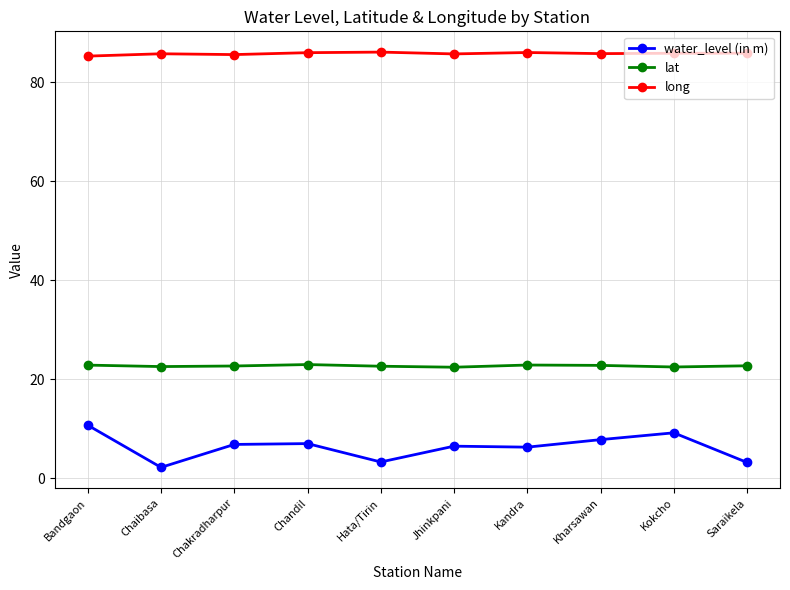

Between Bandgaon and Saraikela, which series saw the biggest shift?

water_level (in m)